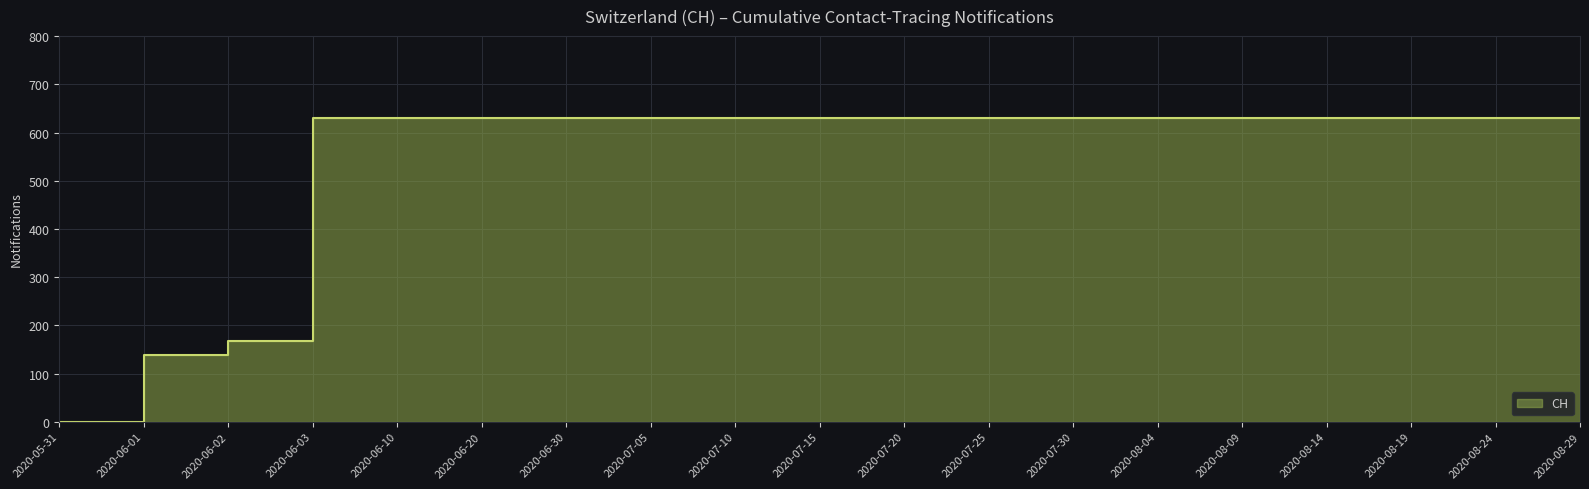

What is the difference between the second highest and second lowest values?

492